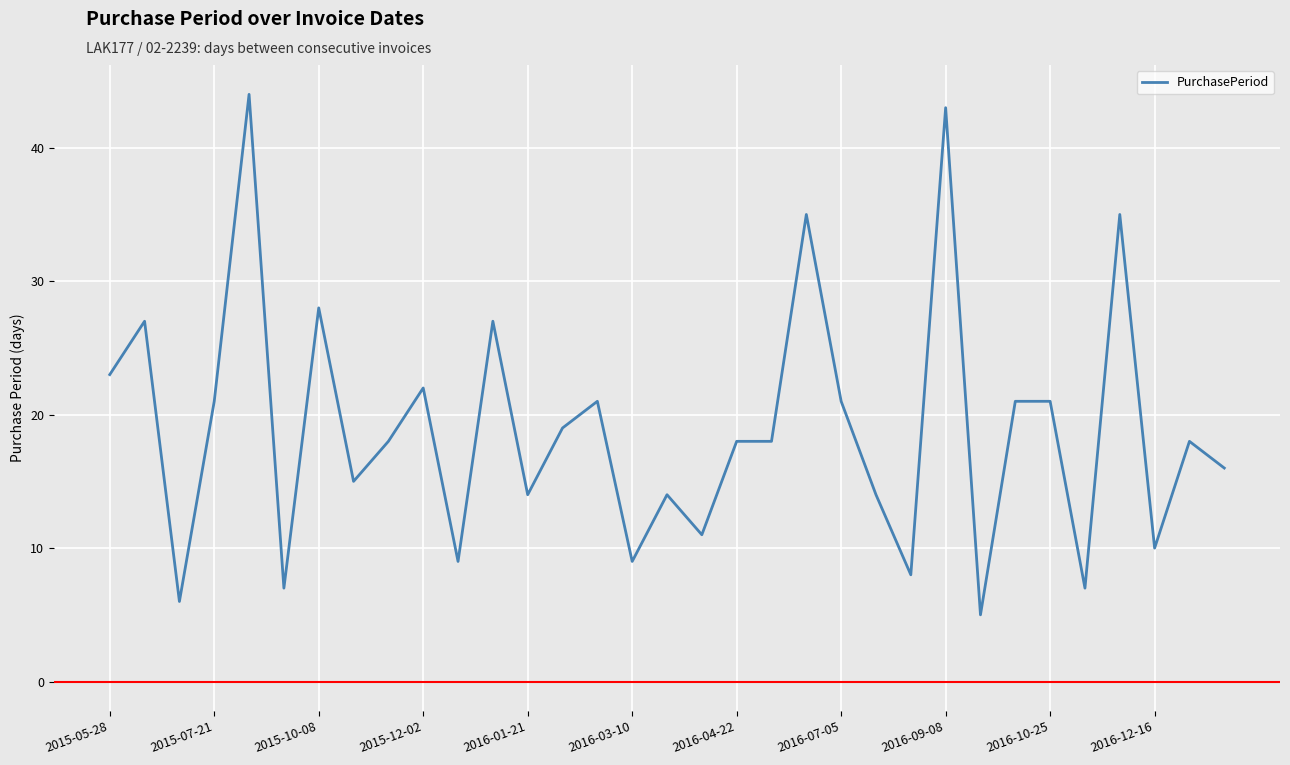

What is the smallest value displayed?

5